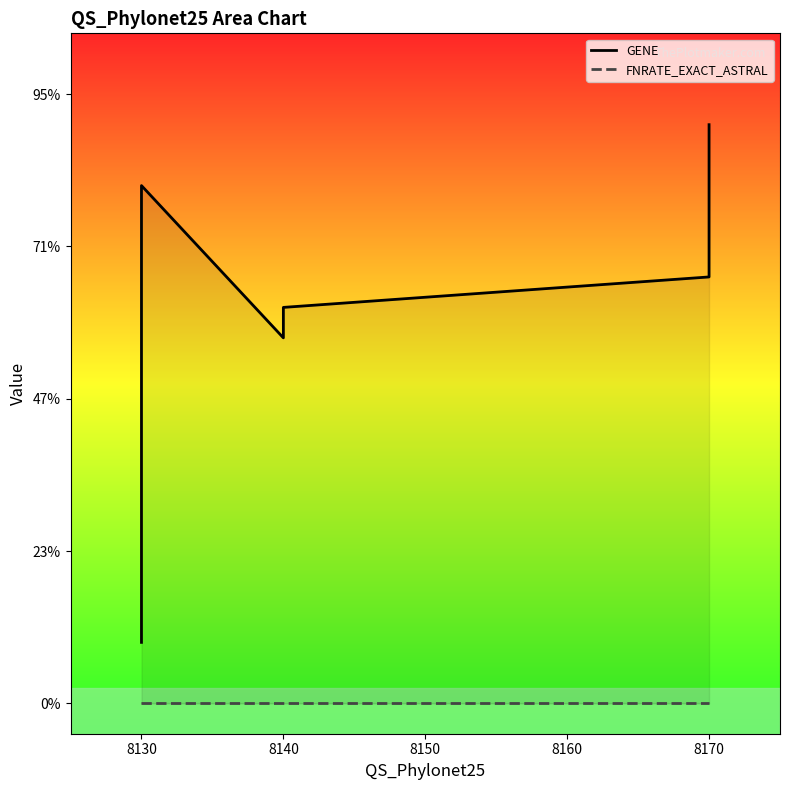

True or false: FNRATE_EXACT_ASTRAL has a value of 0 at 8170.

True